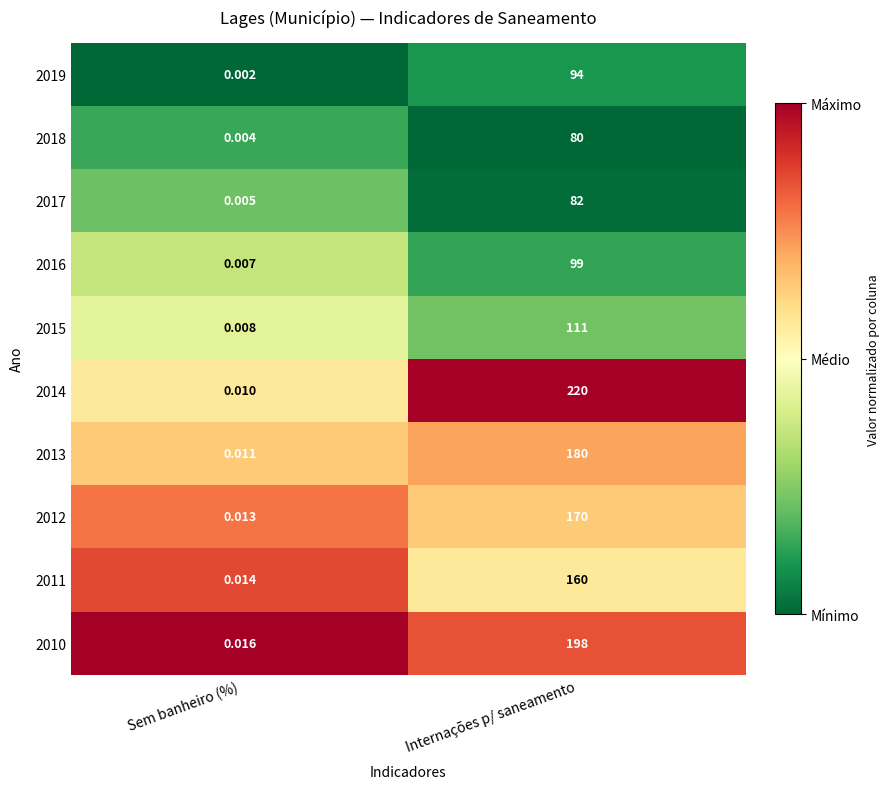

Which label corresponds to the largest value in the chart?

Internações p/ saneamento